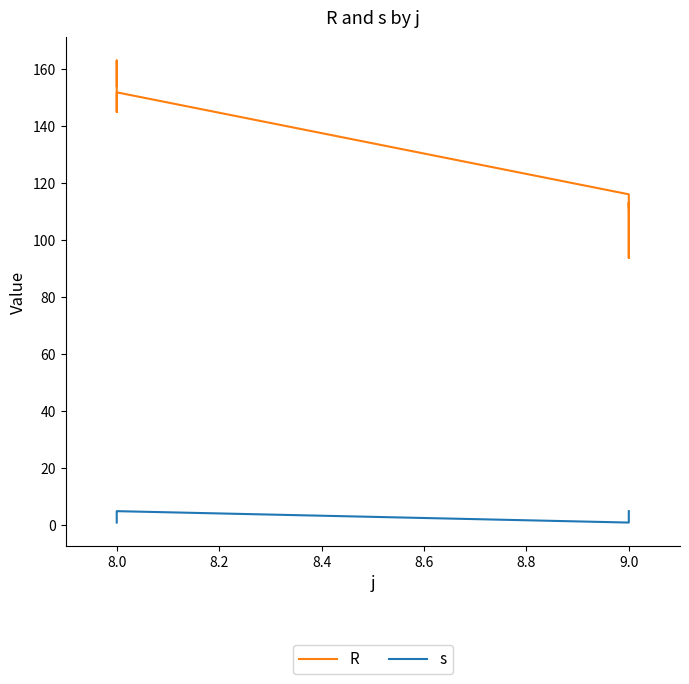

Is the value of R at 9.0 greater than the value of s at 8.0?

Yes